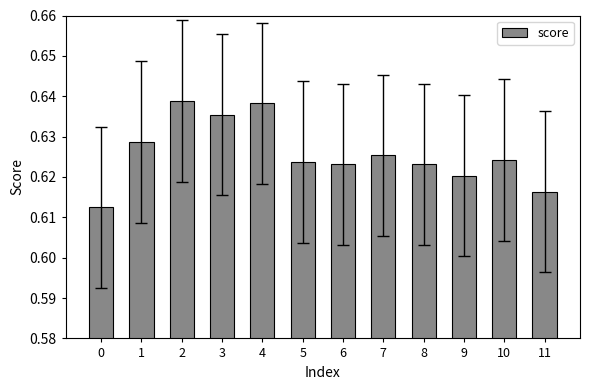

Which has a higher value, 1 or 4?

4